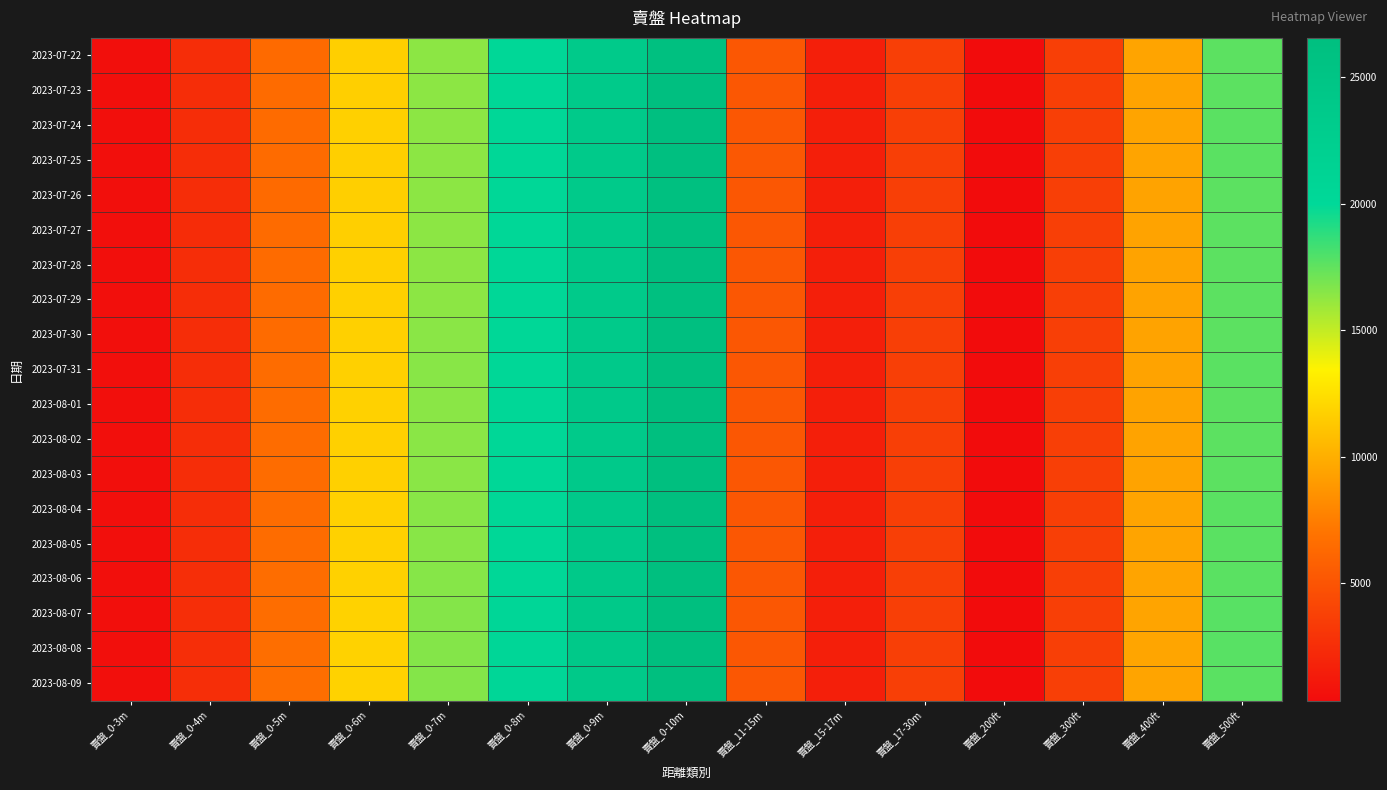

At which category is the sum across all series the highest?

賣盤_0-10m